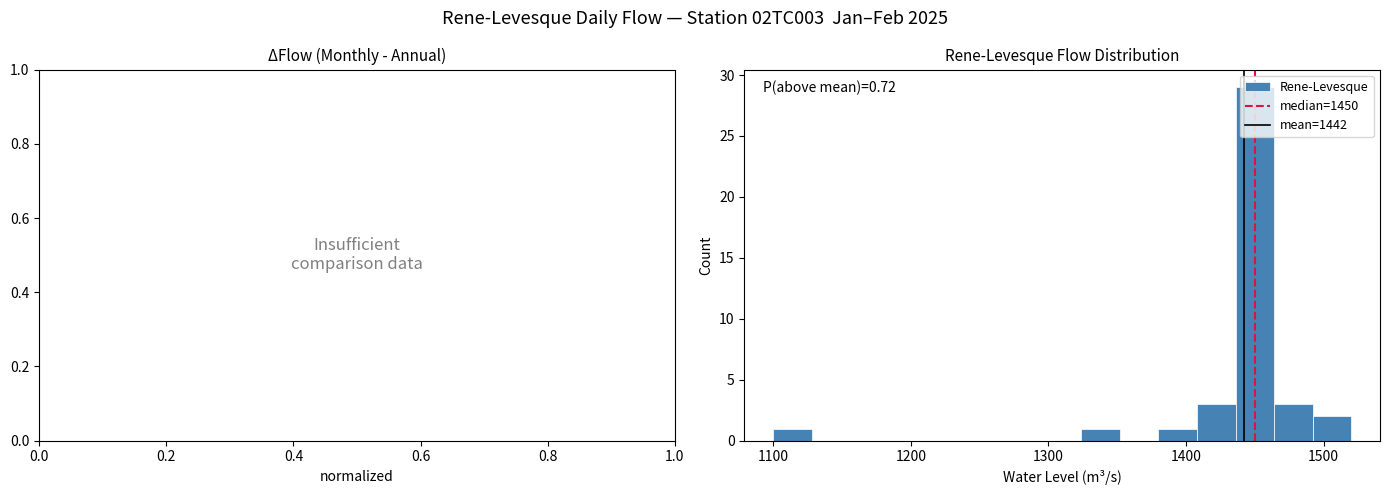

Read against the x-axis, roughly where is the centre of the tallest bar?

1450